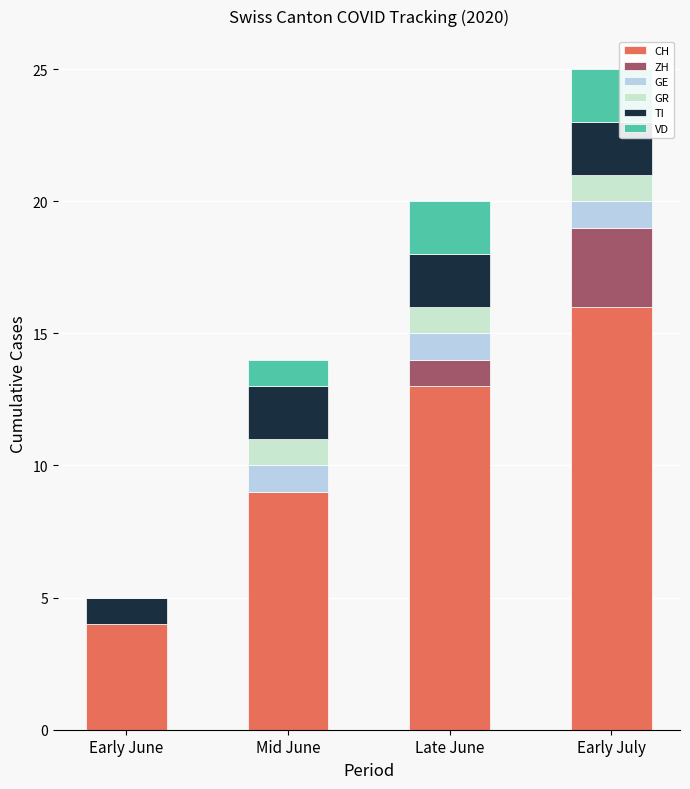

Rank the series by their maximum value, from lowest to highest.

GE, GR, TI, VD, ZH, CH